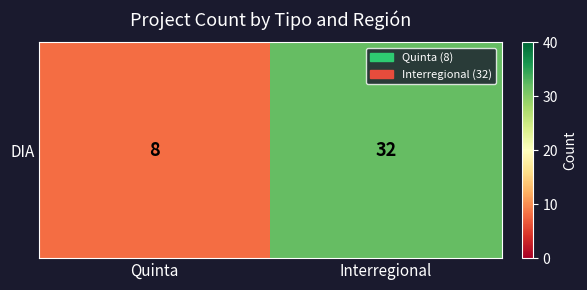

What is the approximate value at Interregional, to the nearest 5?

30